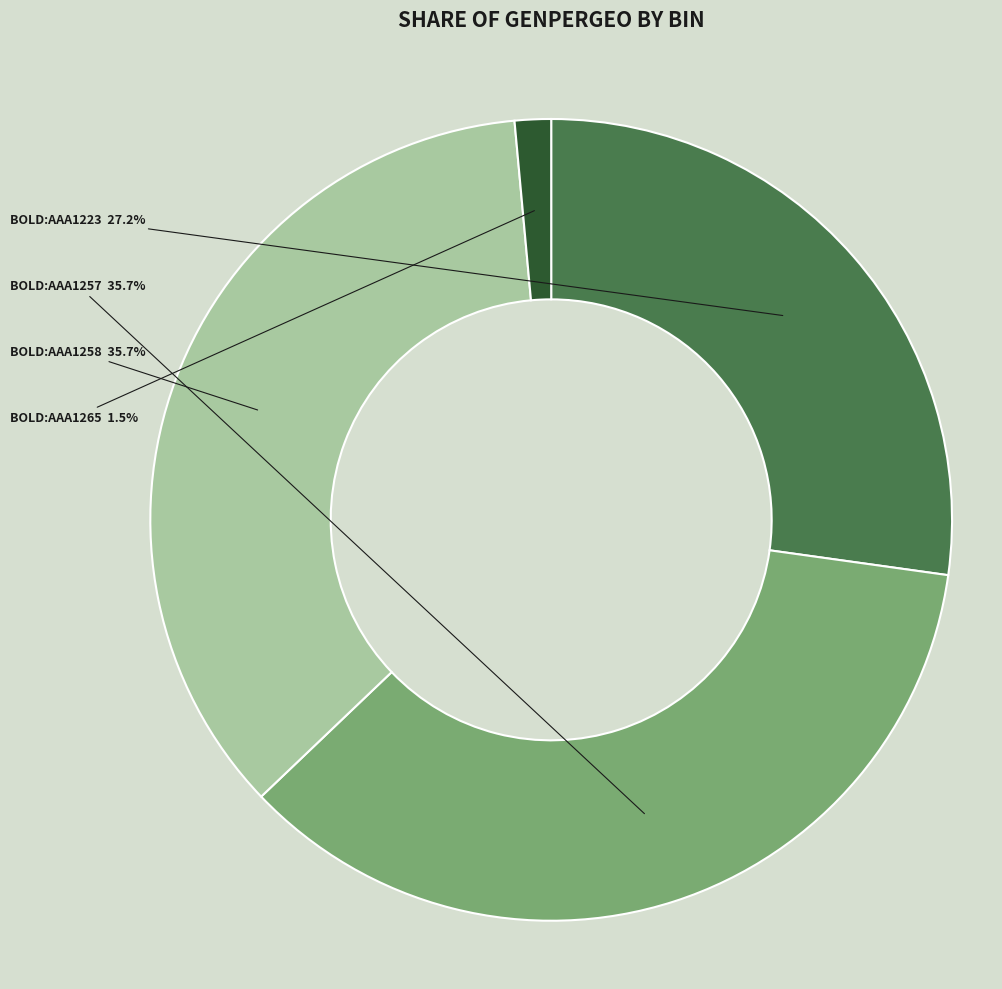

To the nearest percent, what is the average slice percentage?

25%